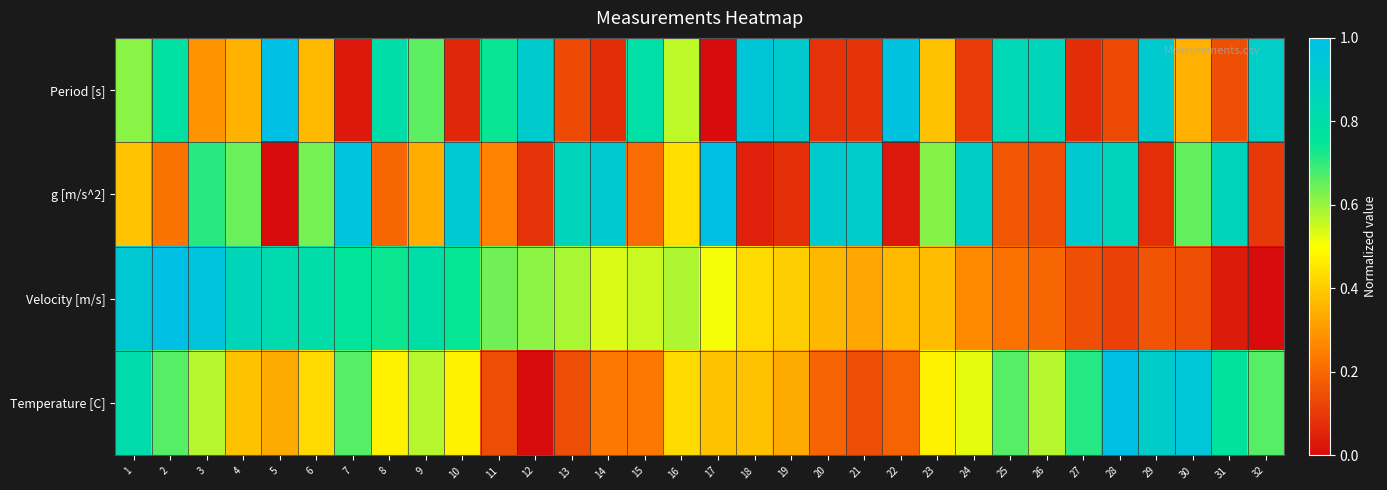

Which label corresponds to the largest value in the chart?

5